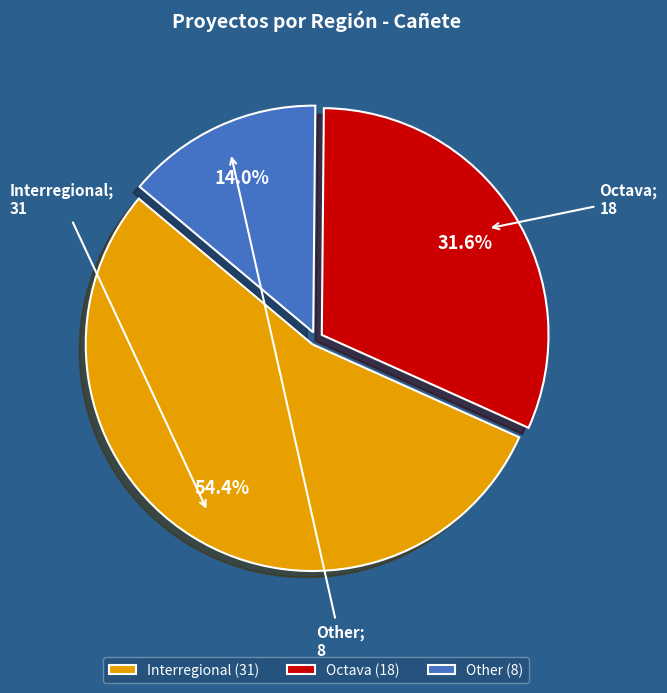

Rank the categories by value from highest to lowest.

Interregional, Octava, Other